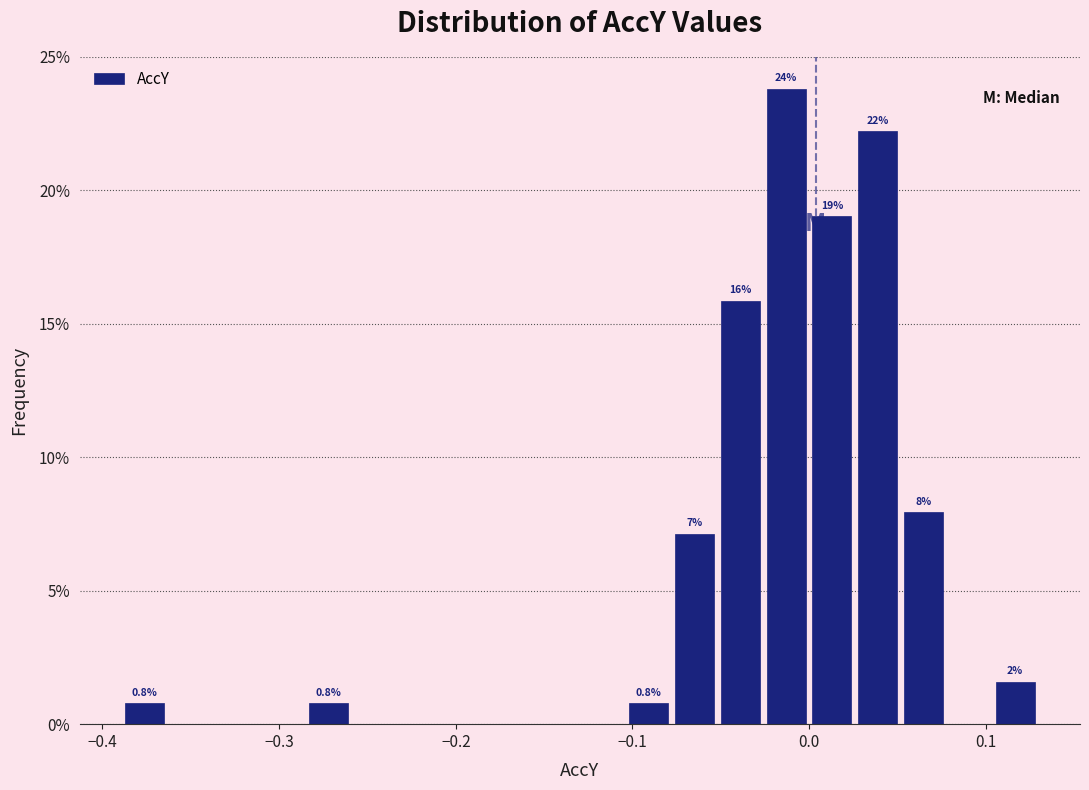

Read against the x-axis, roughly where is the centre of the tallest bar?

-0.01